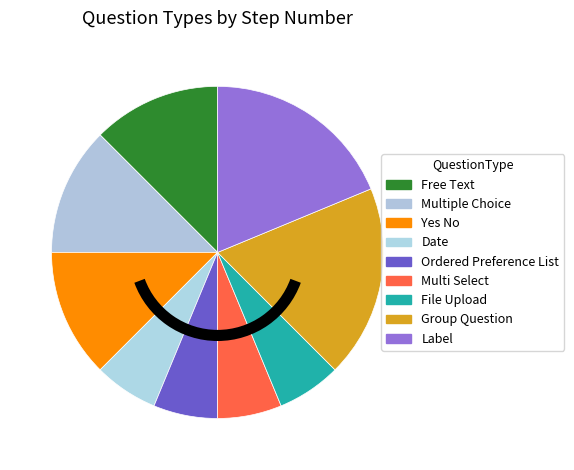

How much of the chart is everything except Group Question?

81.2%